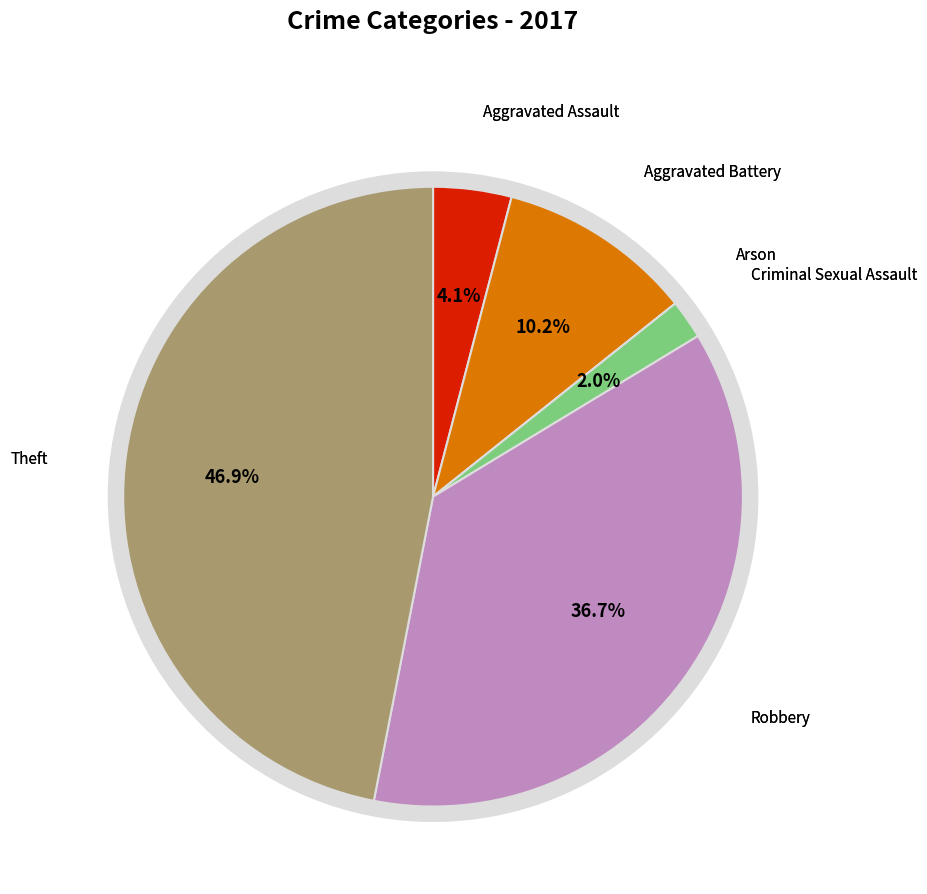

To the nearest percent, what is the average slice percentage?

17%